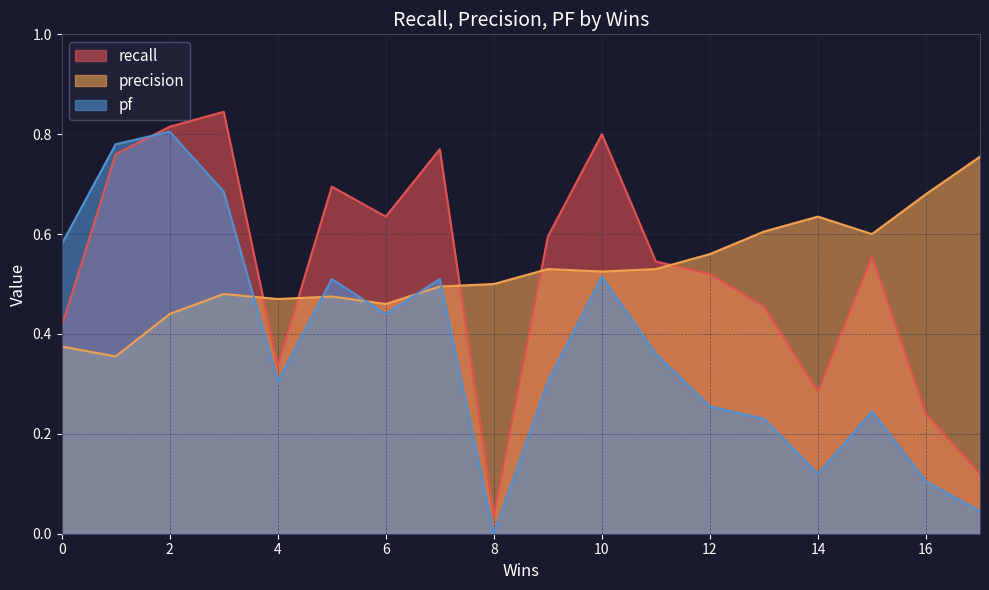

The value of pf at 1 is 0.2. True or false?

False